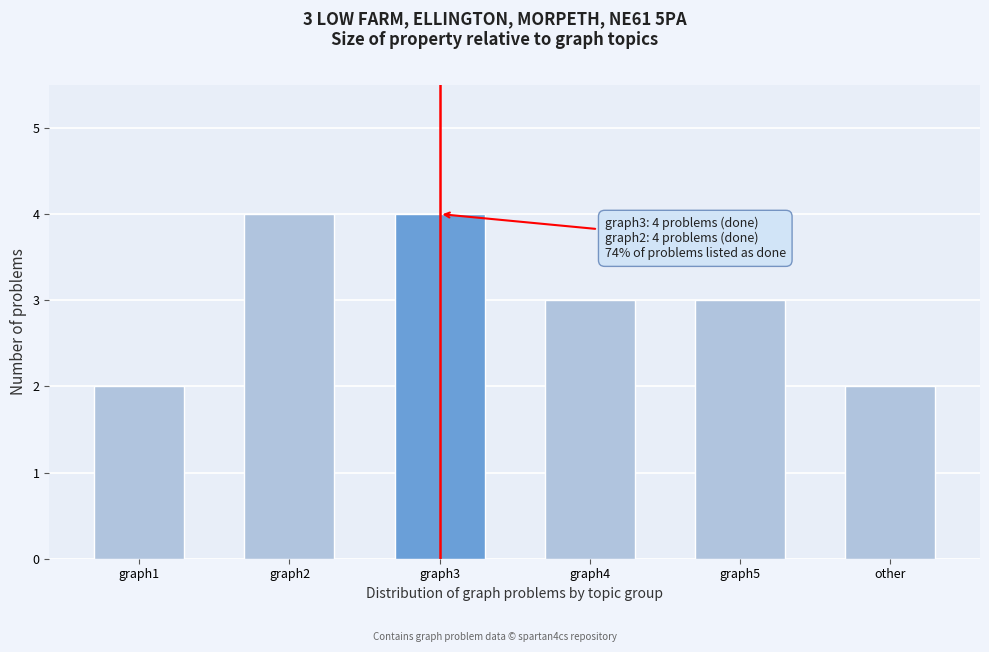

Reading left to right, list all the values displayed in this chart.

2	4	4	3	3	2